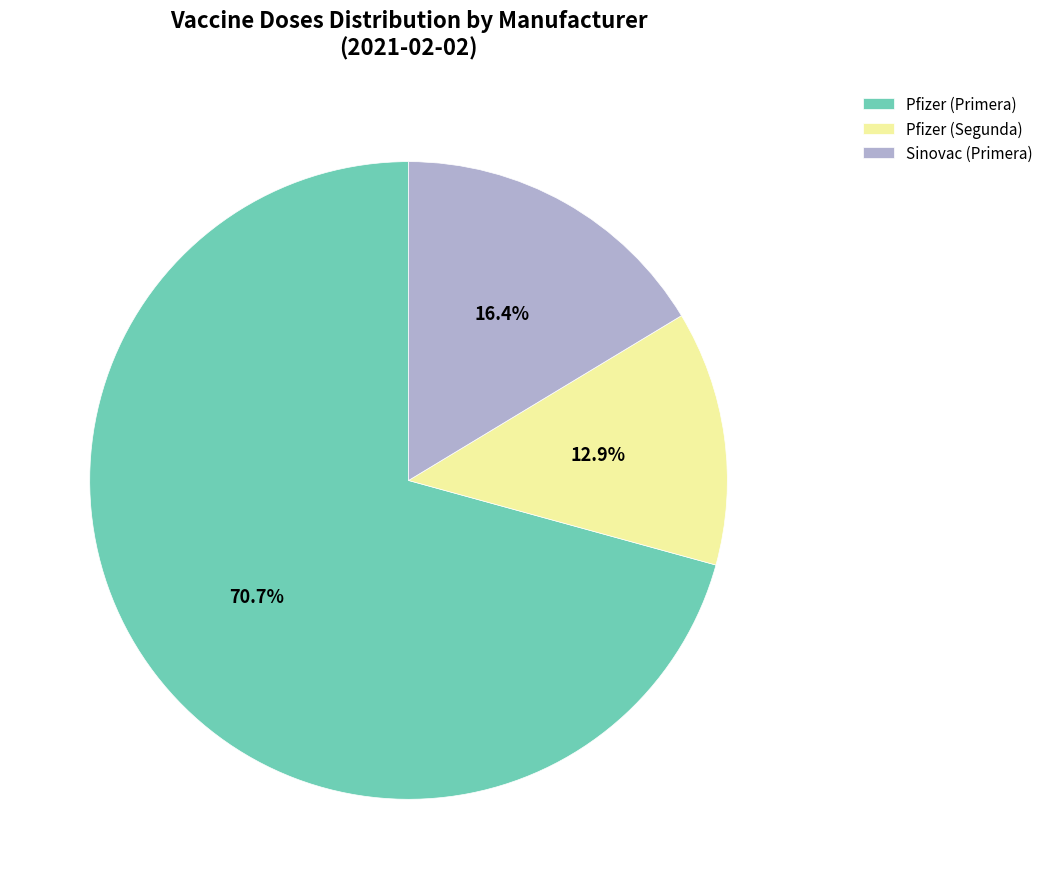

What is the ratio of the value at Pfizer (Primera) to the value at Sinovac (Primera)?

4.3